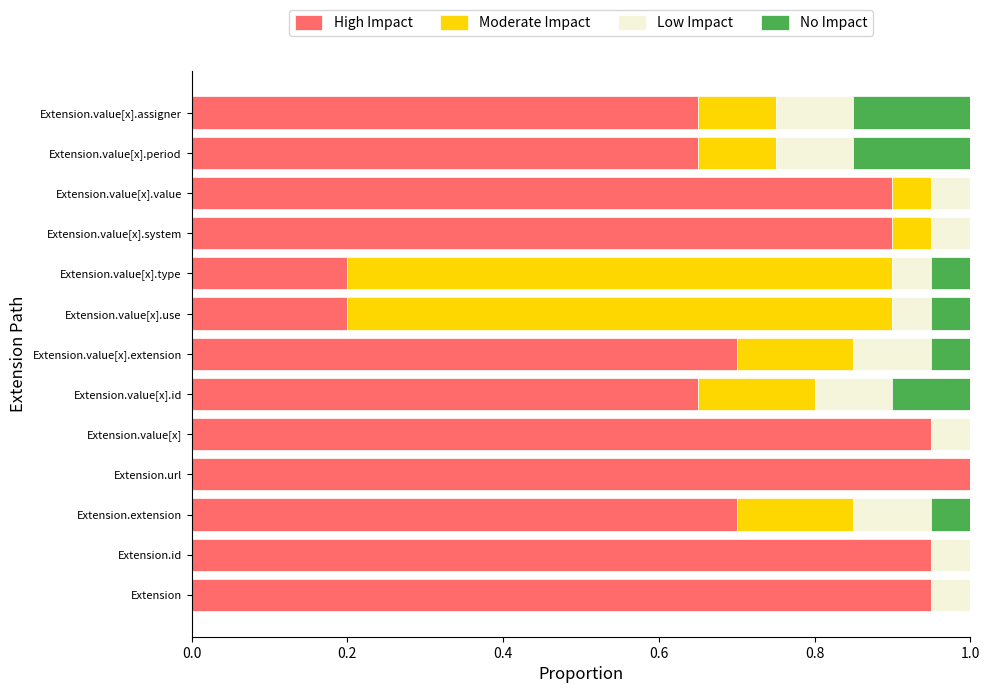

Which series has the largest total across all categories?

High Impact